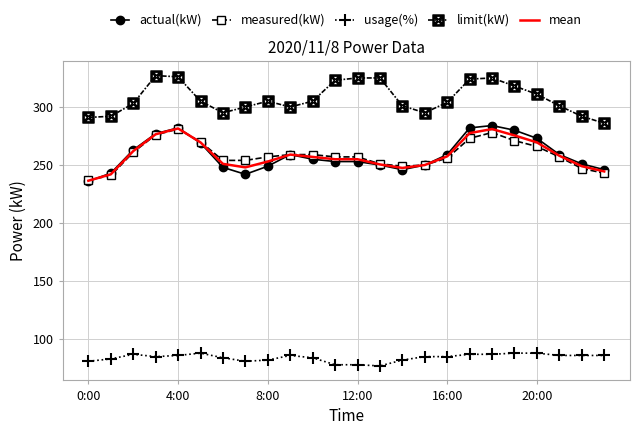

What is the smallest value displayed?

77.0